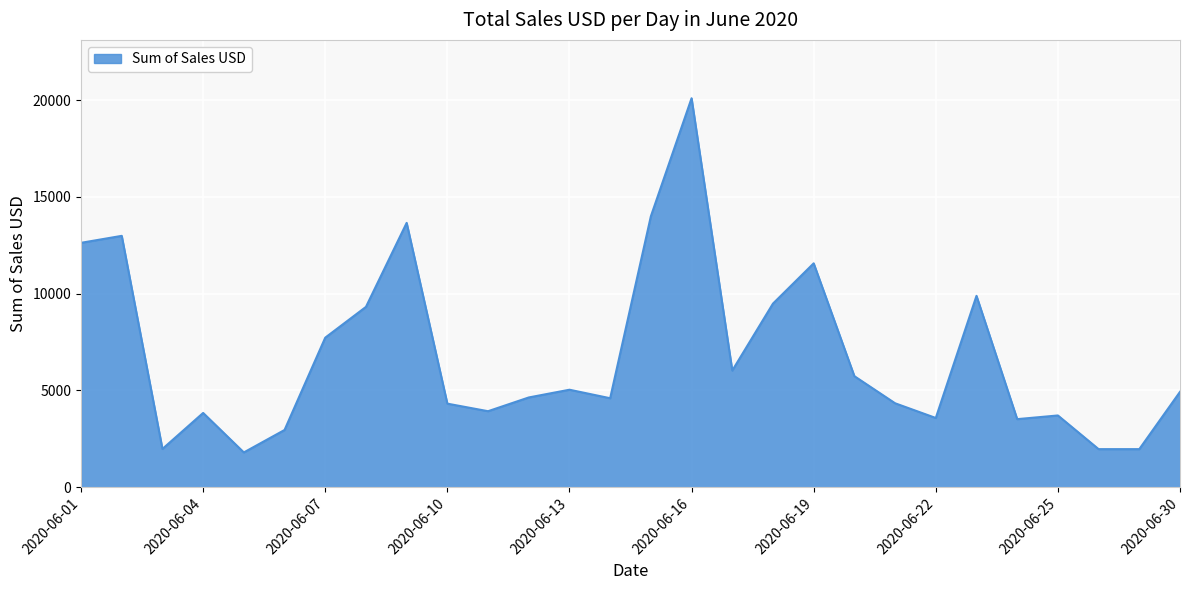

How many lines are shown in the chart?

1